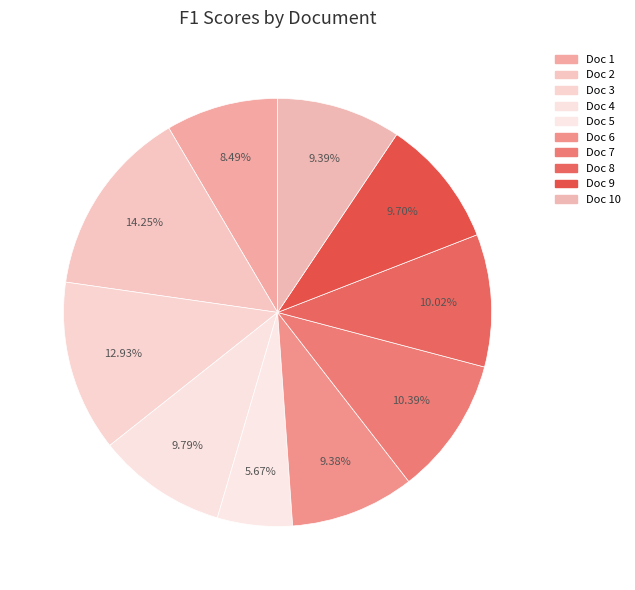

How many segments does this pie chart have?

10